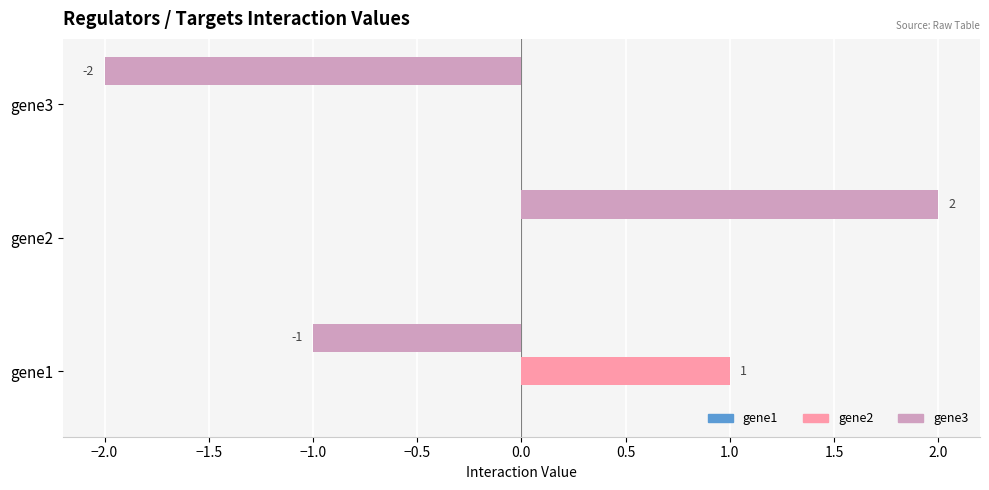

Which label corresponds to the largest value in the chart?

gene2